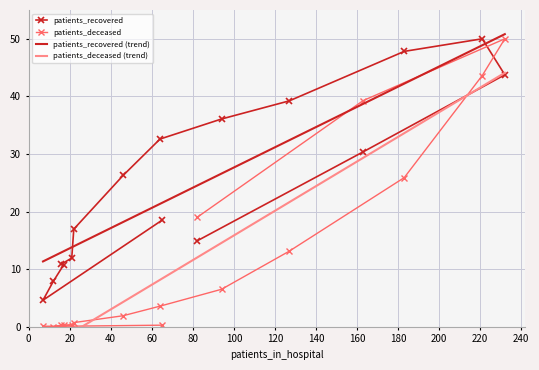

How many interior local valleys does the patients_deceased series have?

1